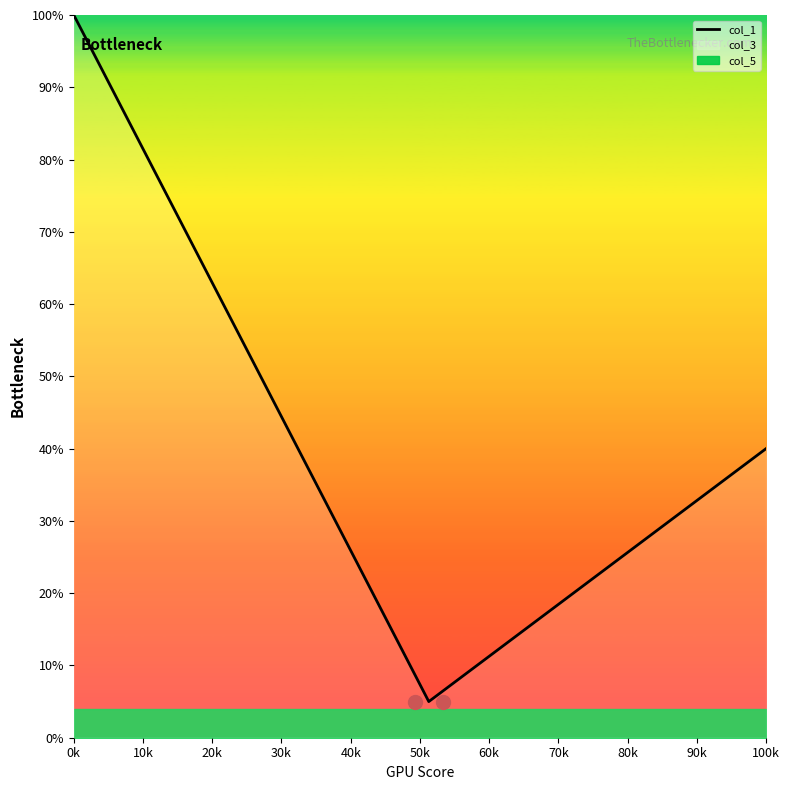

At which label does col_1 reach its peak?

0k